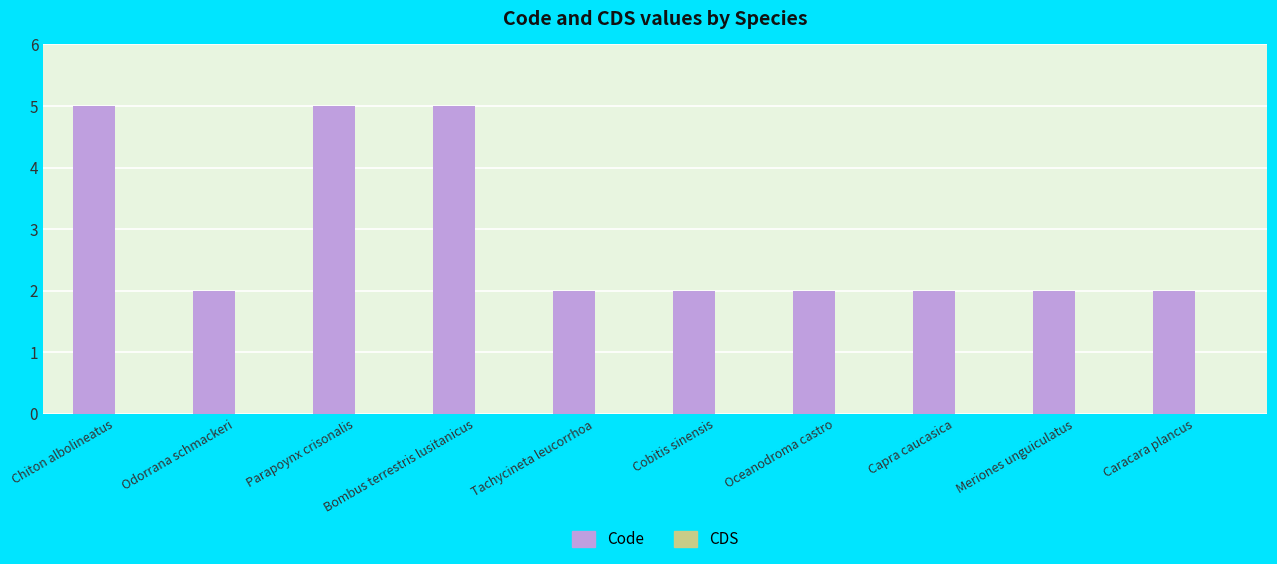

Count the number of categories in the chart.

10